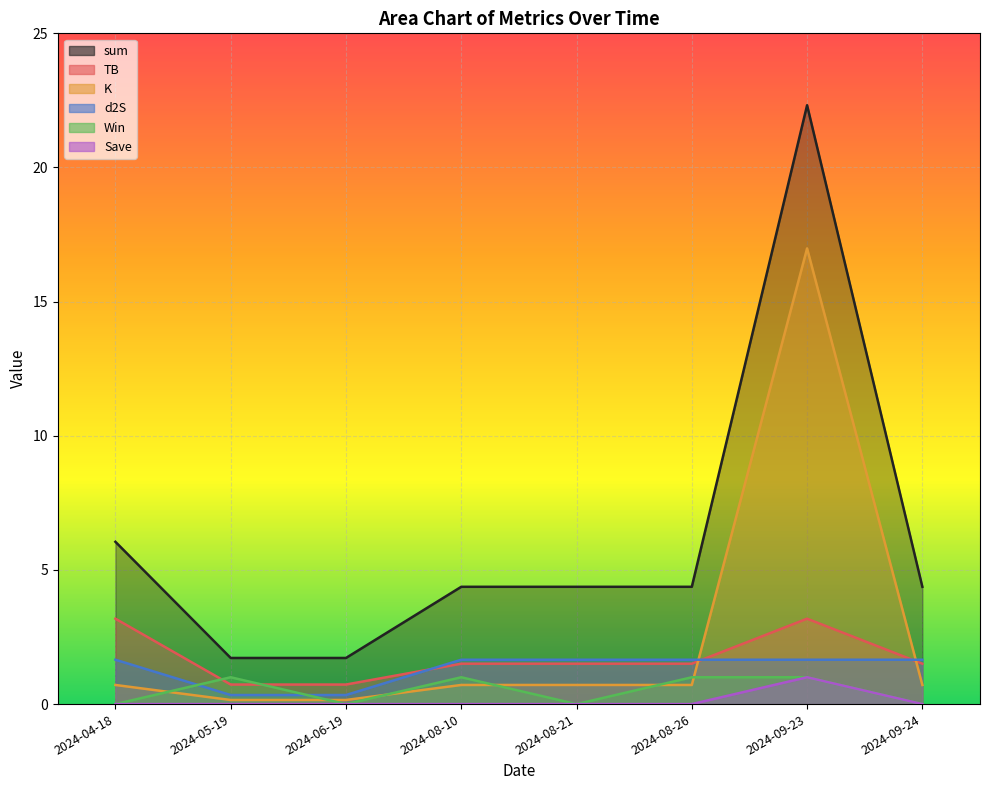

What is the difference between the second highest and second lowest values in the TB series?

2.5